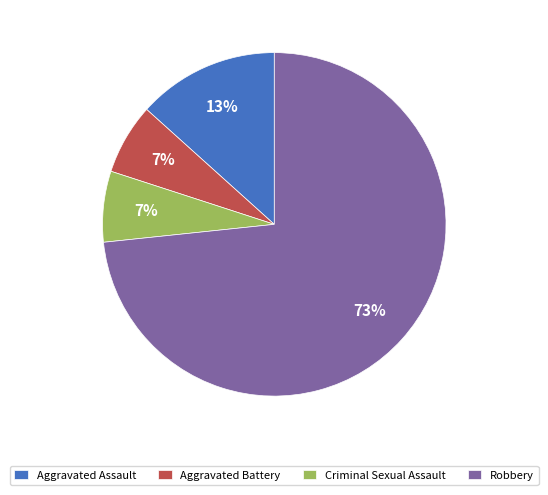

The Aggravated Assault slice represents 1% of the pie. True or false?

False